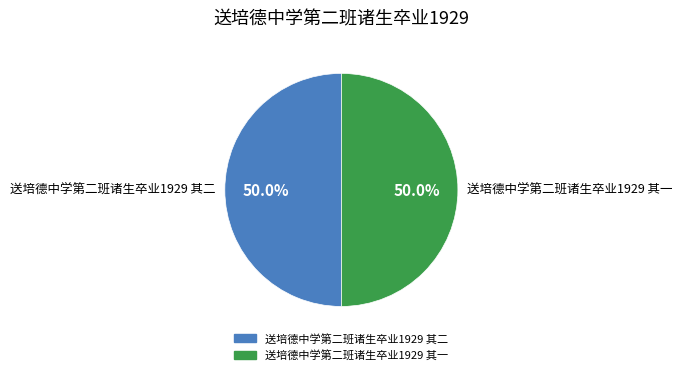

The 送培德中学第二班诸生卒业1929 其一 slice represents 62% of the pie. True or false?

False